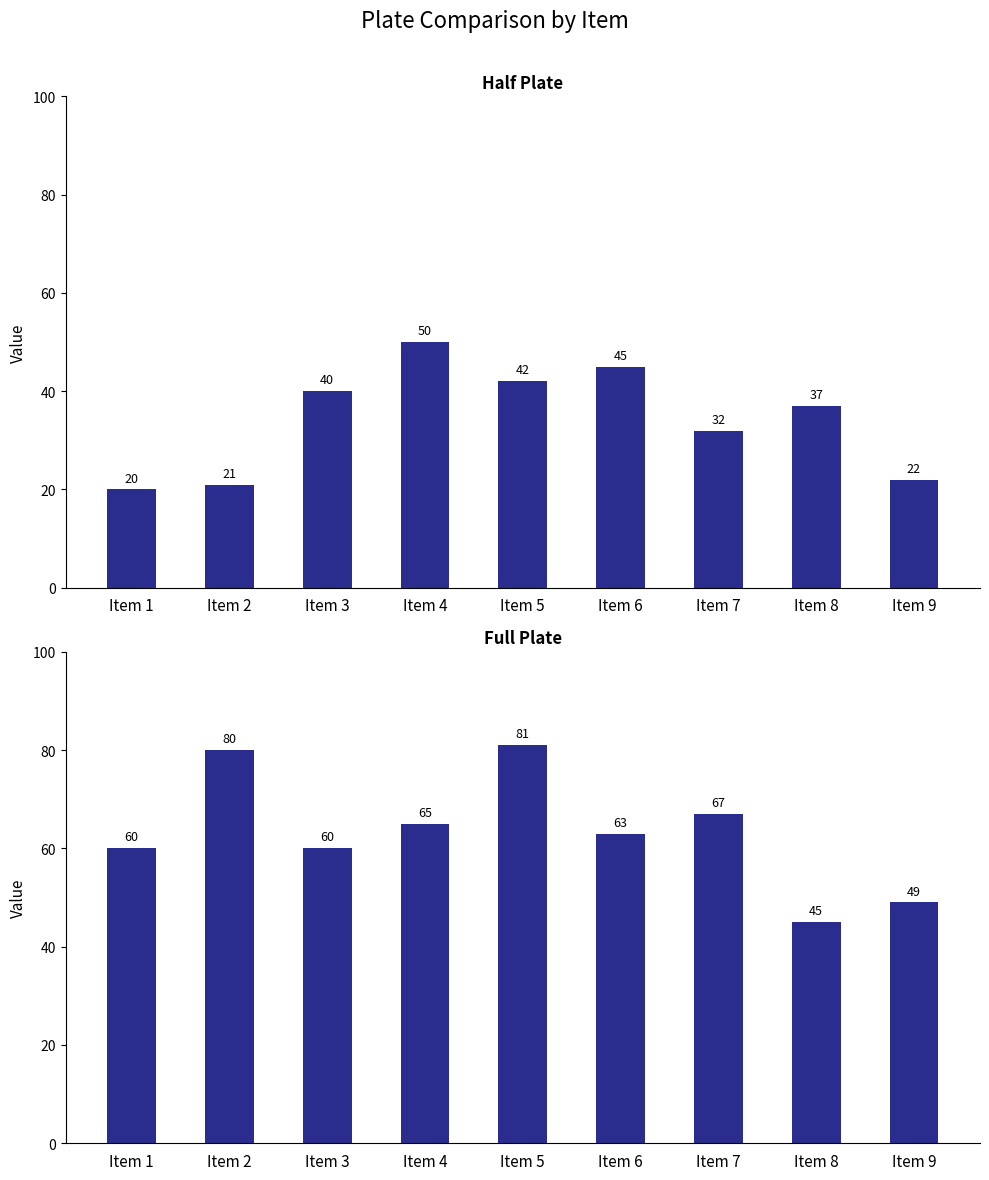

What is the sum of the Half Plate values at Item 8 and Item 9?

59